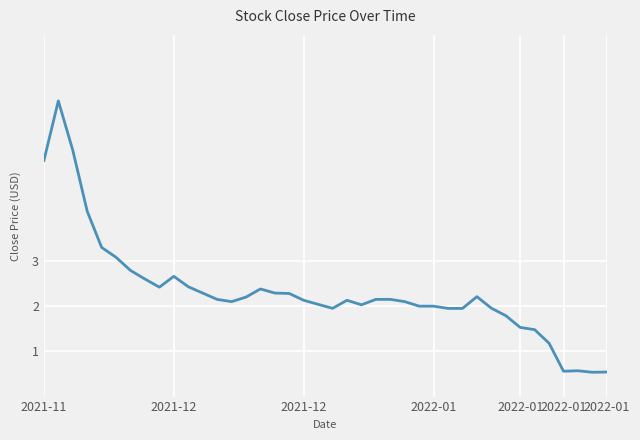

What is the greatest value displayed?

6.5